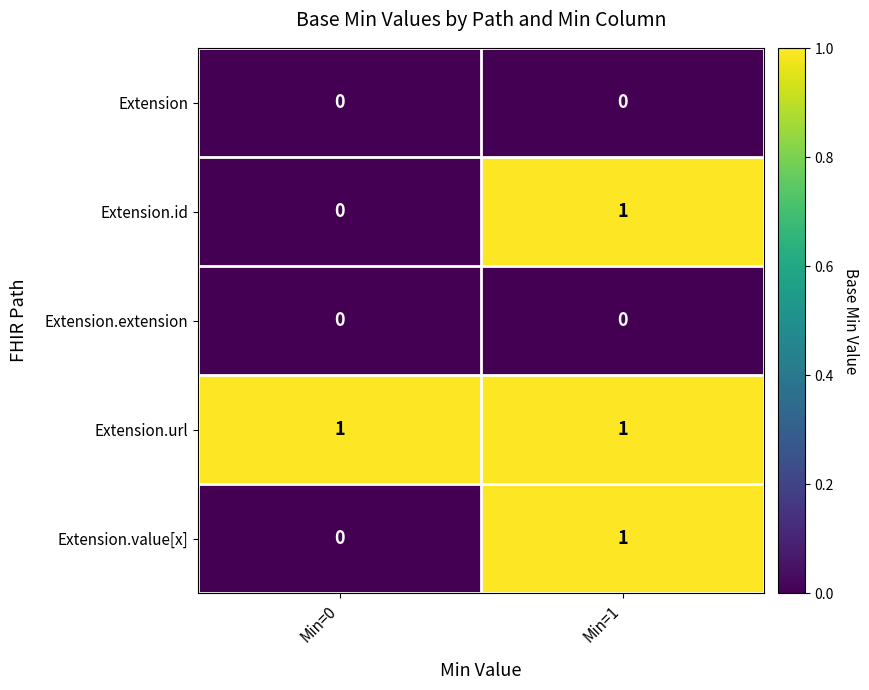

How many categories are shown in the chart?

2